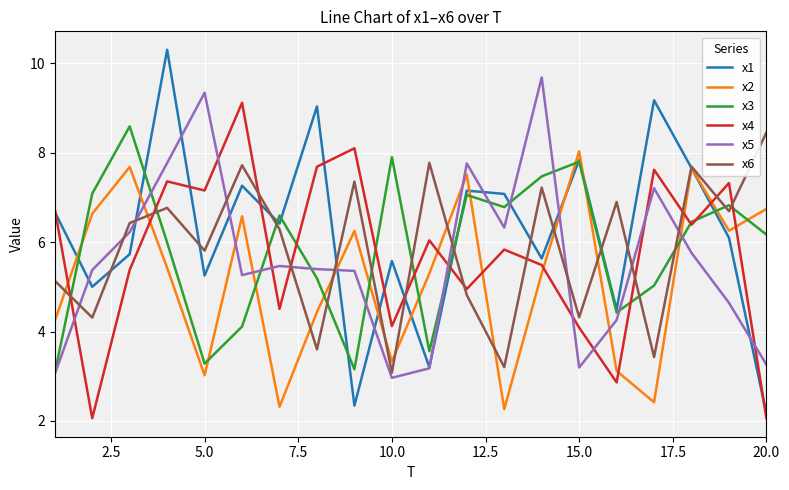

What is the maximum value for x6?

8.4